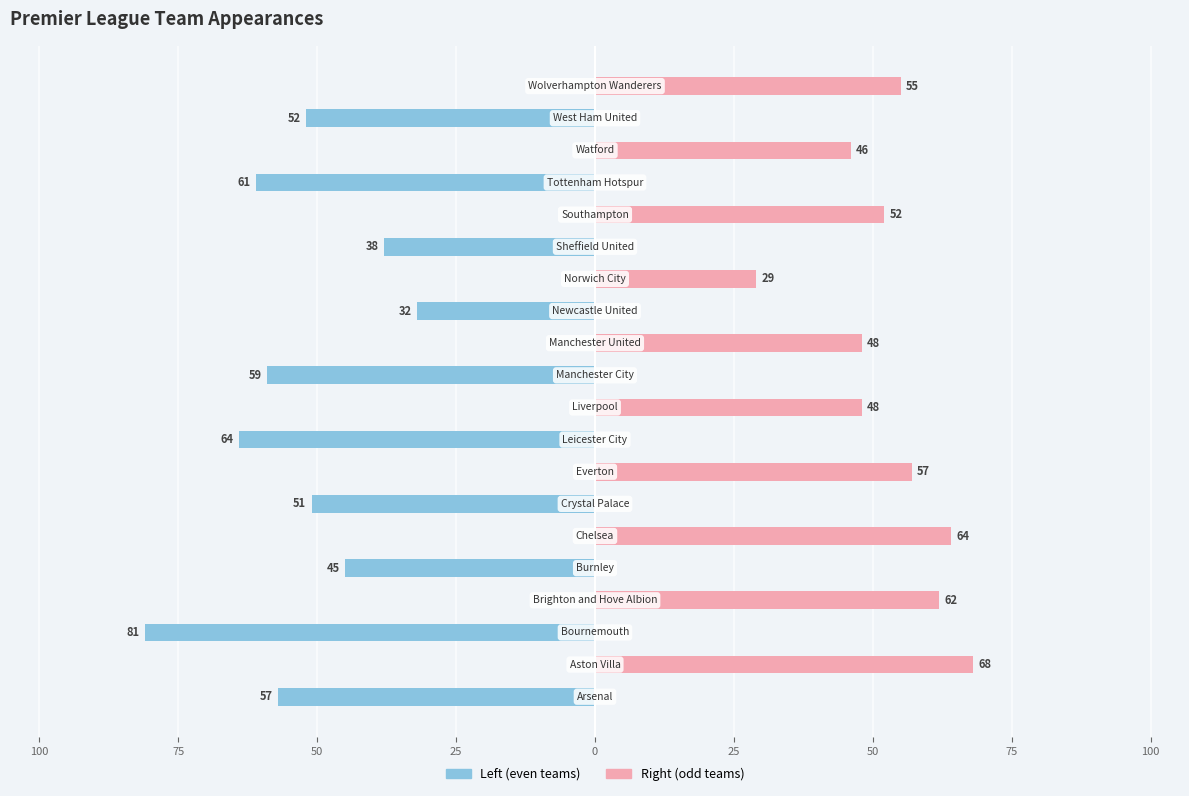

Is the value of Left (even) at 11 greater than the value of Right (odd) at 12?

No